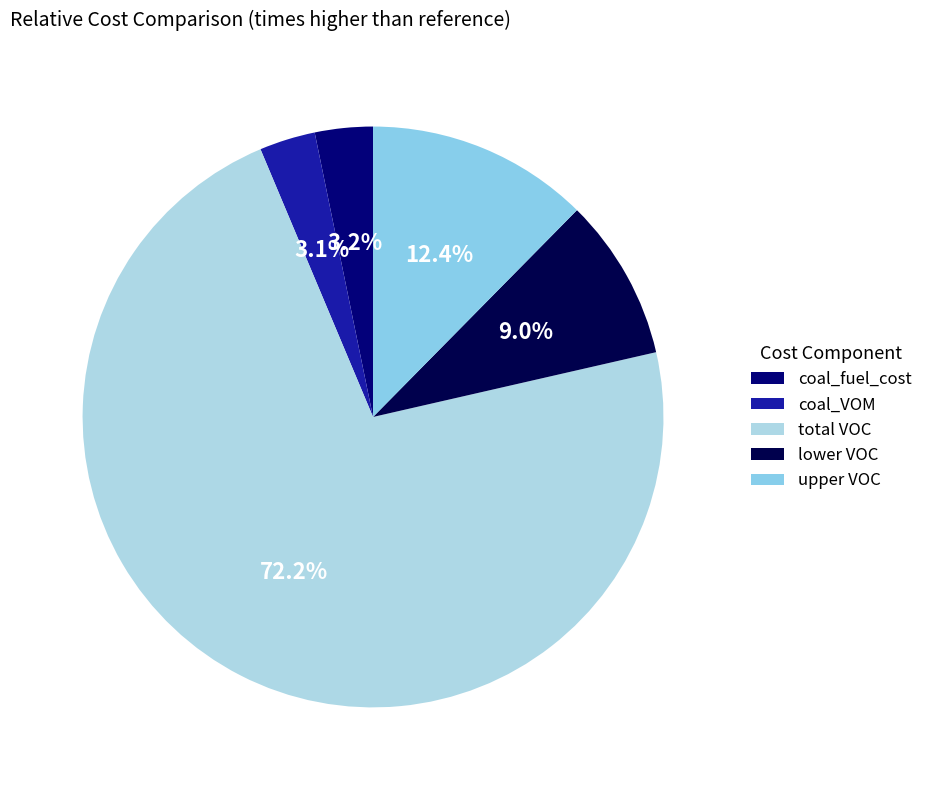

Is it true that total VOC is 60% of the pie?

False